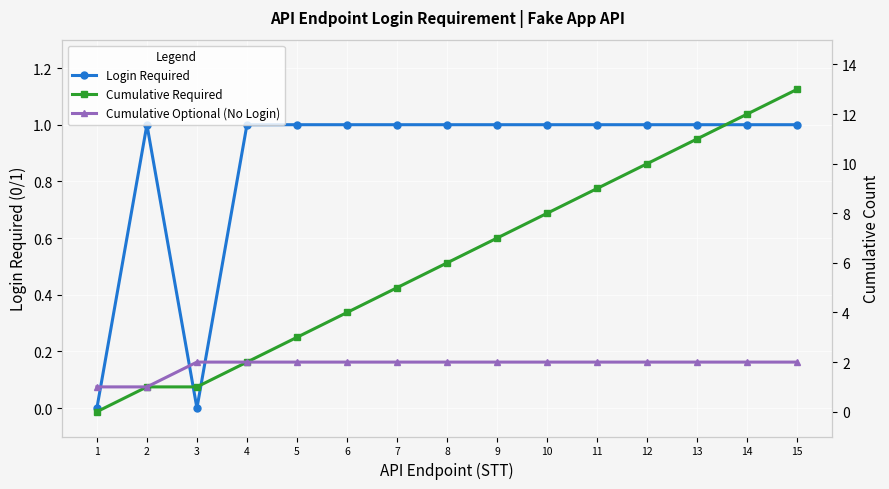

How many categories are shown in the chart?

15